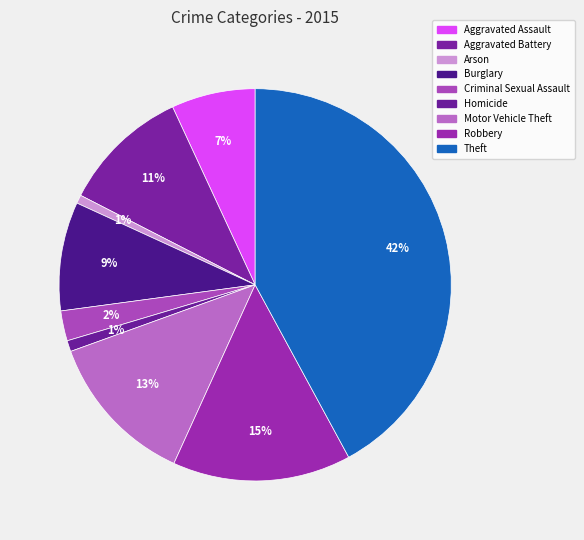

Is there any slice that represents more than half of the pie?

No